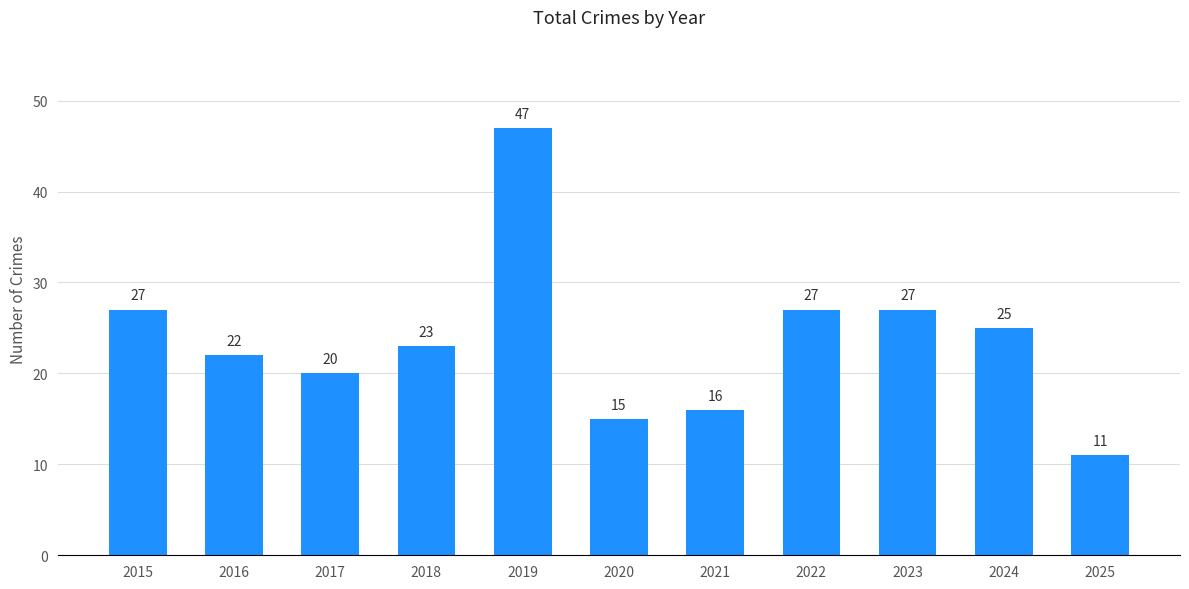

The value at 2016 is 22. True or false?

True